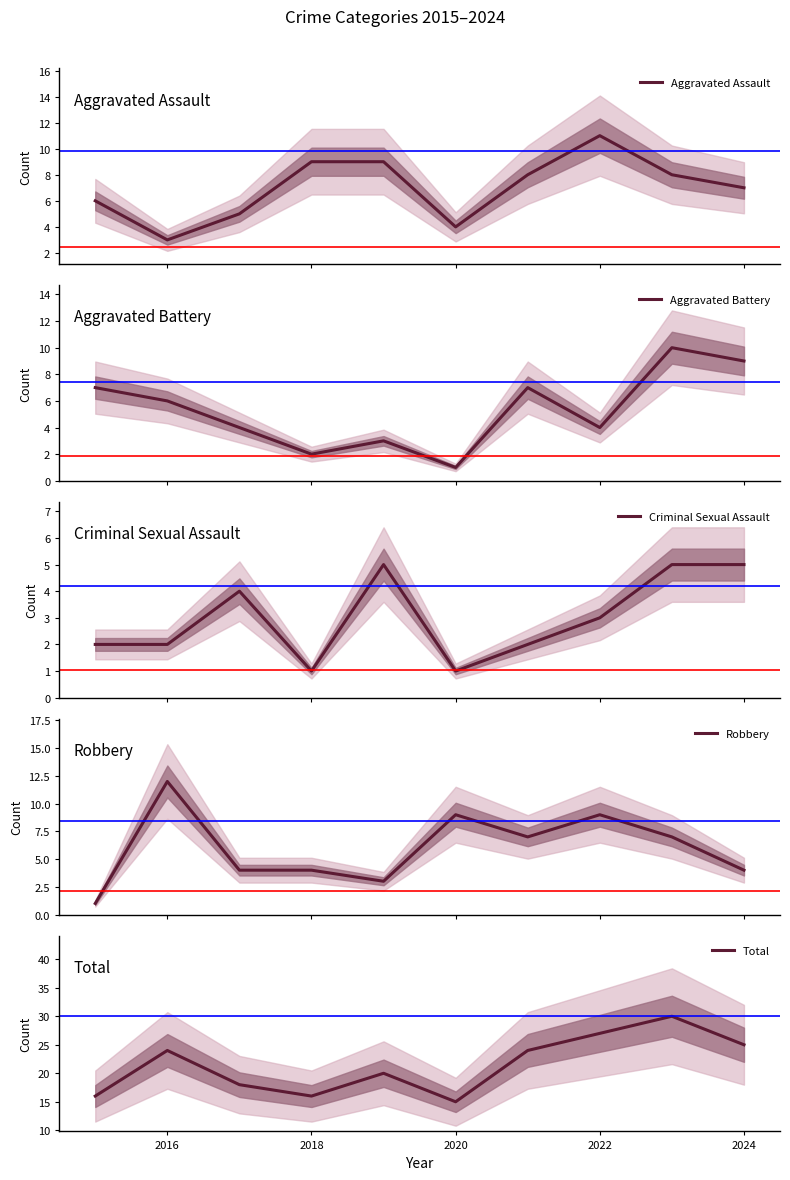

Does the chart have visible grid lines?

No